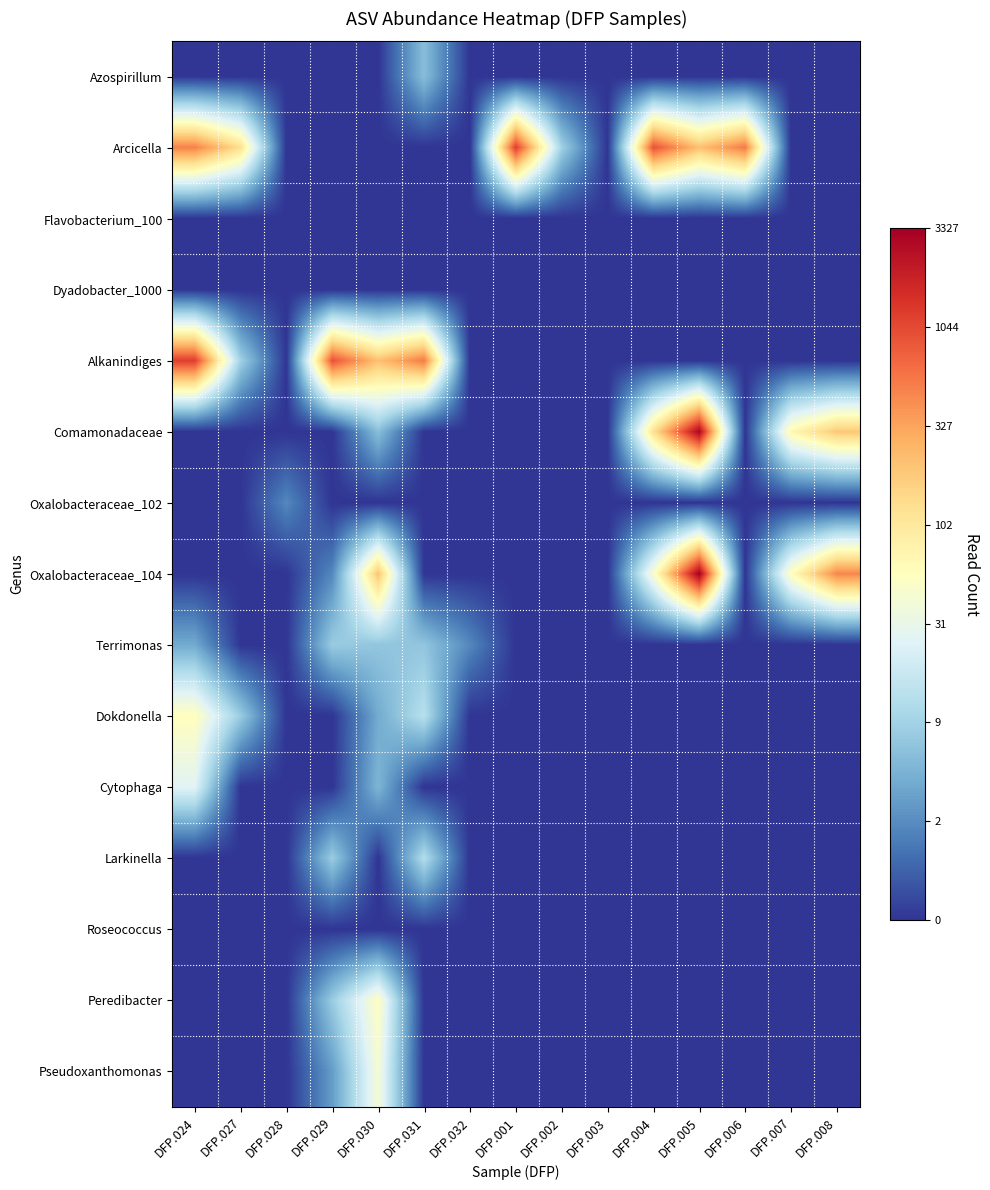

Between DFP.002 and DFP.004, which series saw the biggest shift?

Comamonadaceae